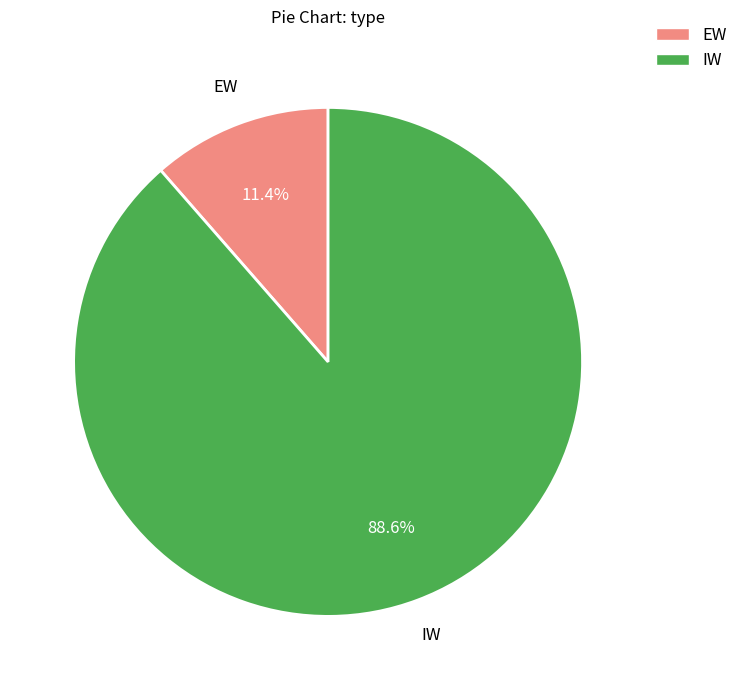

Is it true that EW is 11% of the pie?

True